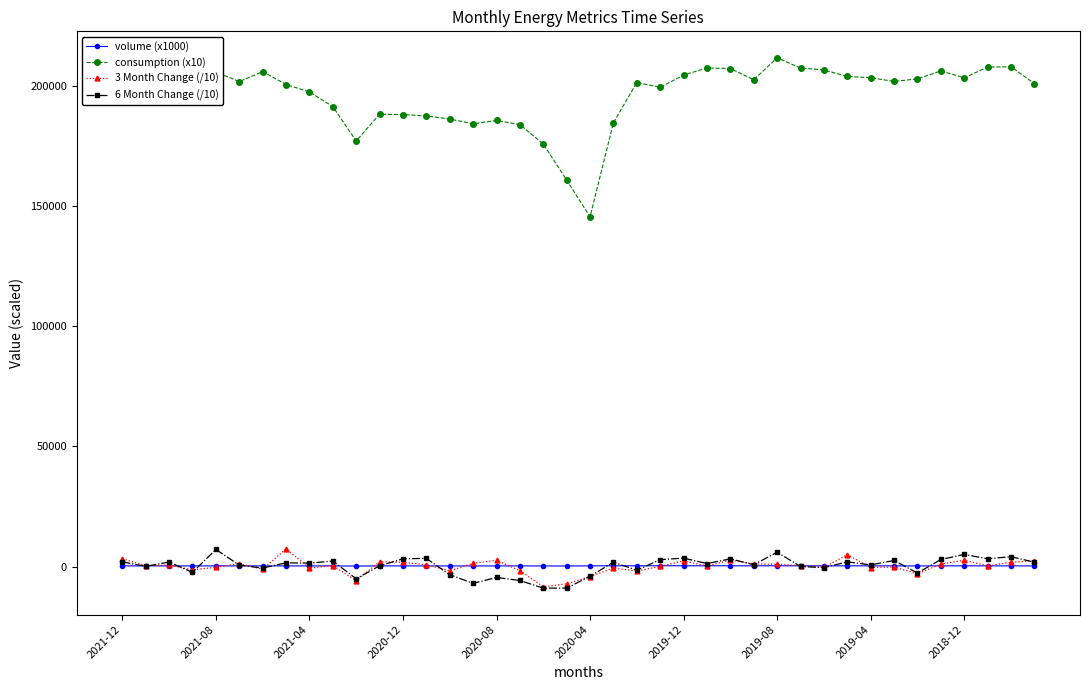

Count the number of data series in this chart.

4